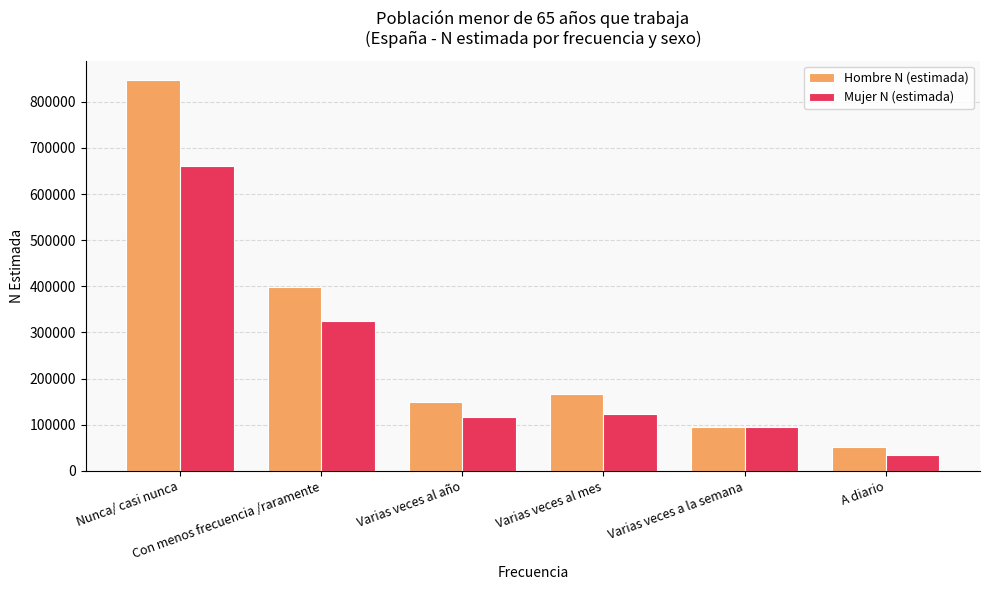

Are the bars horizontal?

No